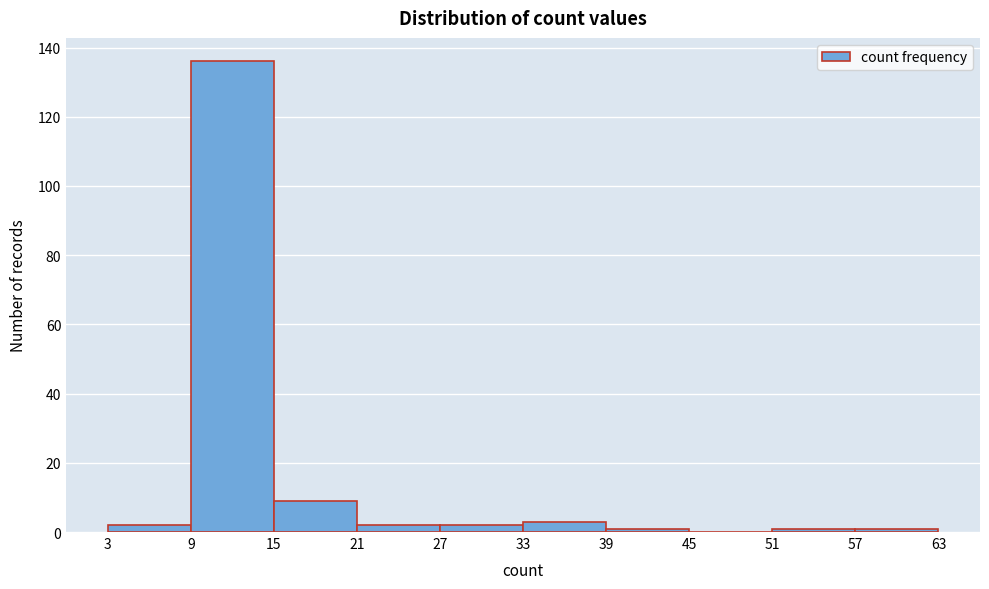

Over which range of the x-axis is the bar tallest?

9 to 15